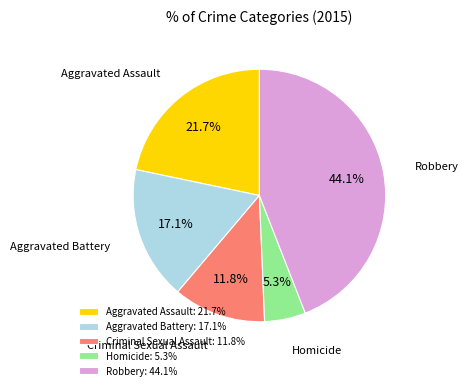

True or false: Aggravated Assault accounts for 22% of the total.

True